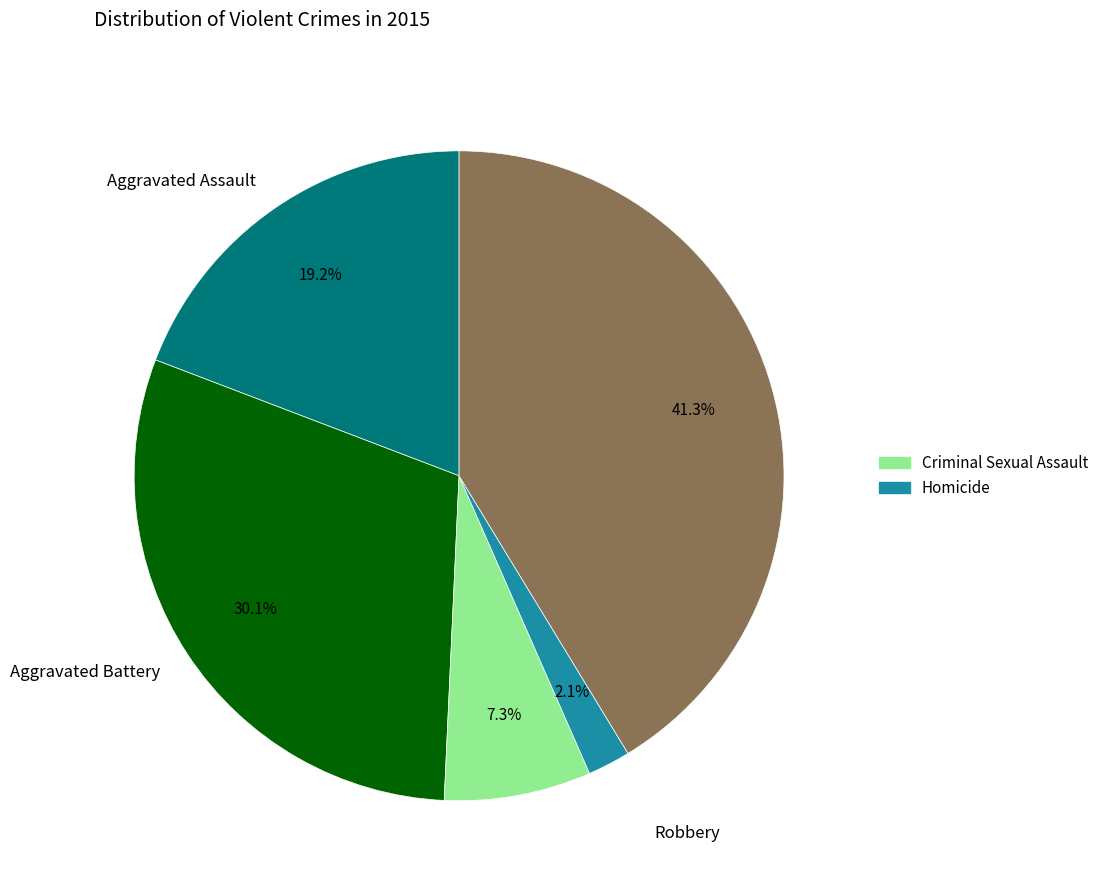

Is there a majority slice in this chart?

No